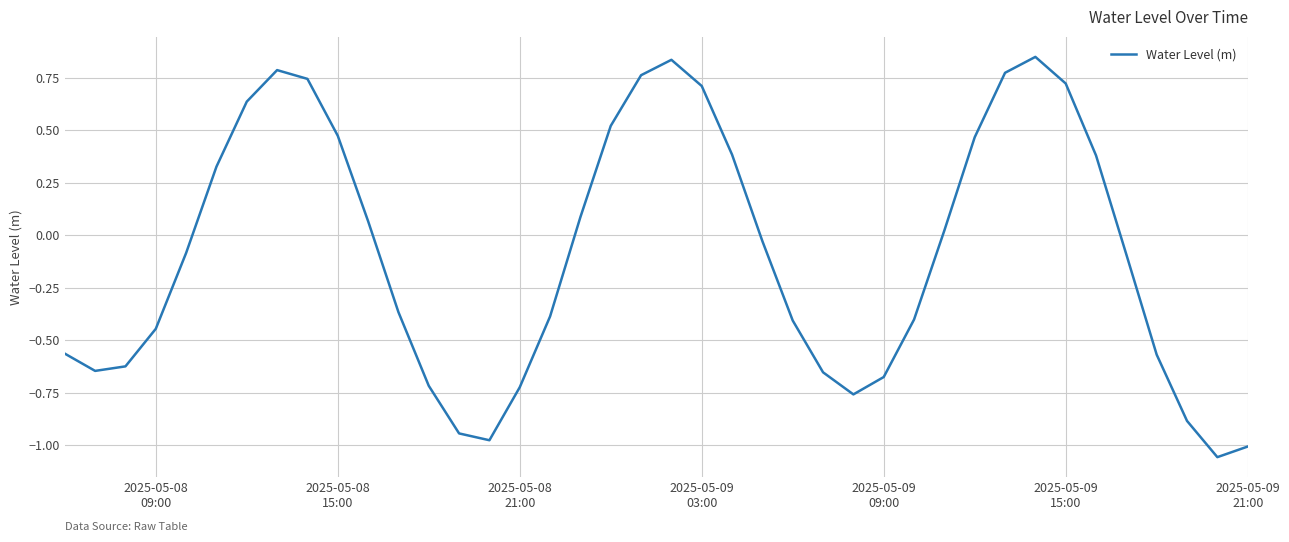

Count the number of data series in this chart.

1